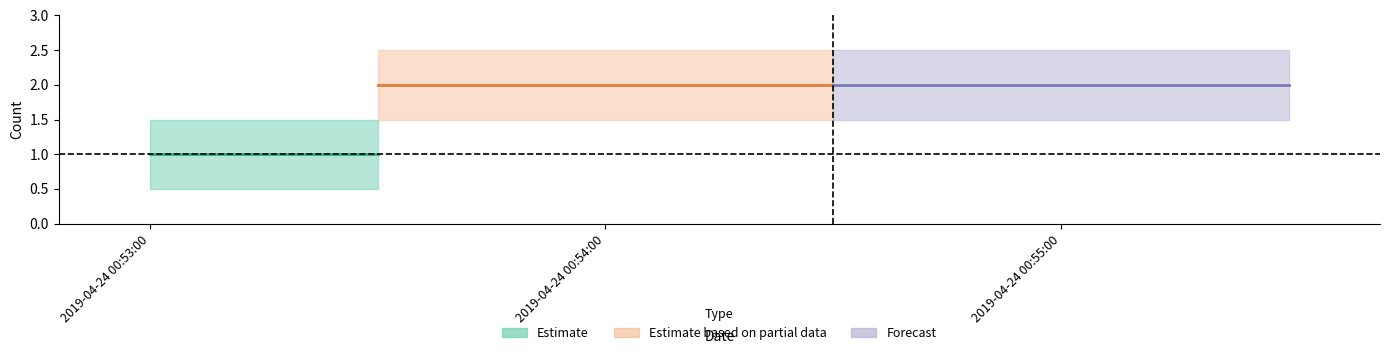

Reading right to left, list all the values displayed in this chart.

2	2	1